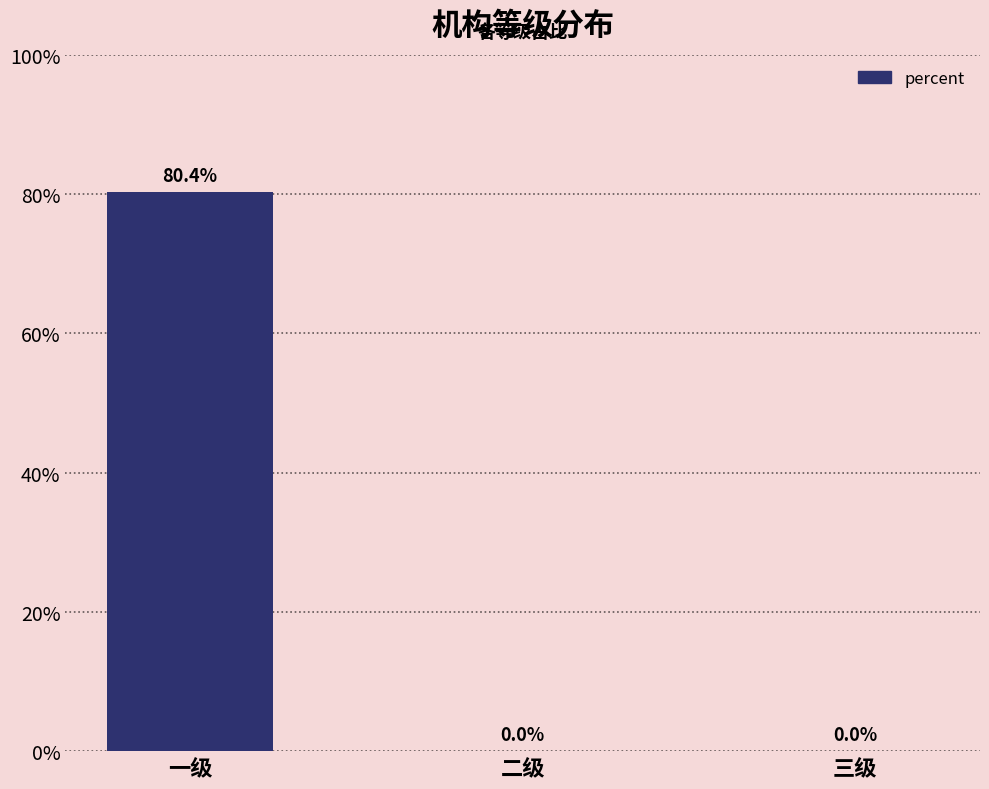

How many series are shown in this chart?

1